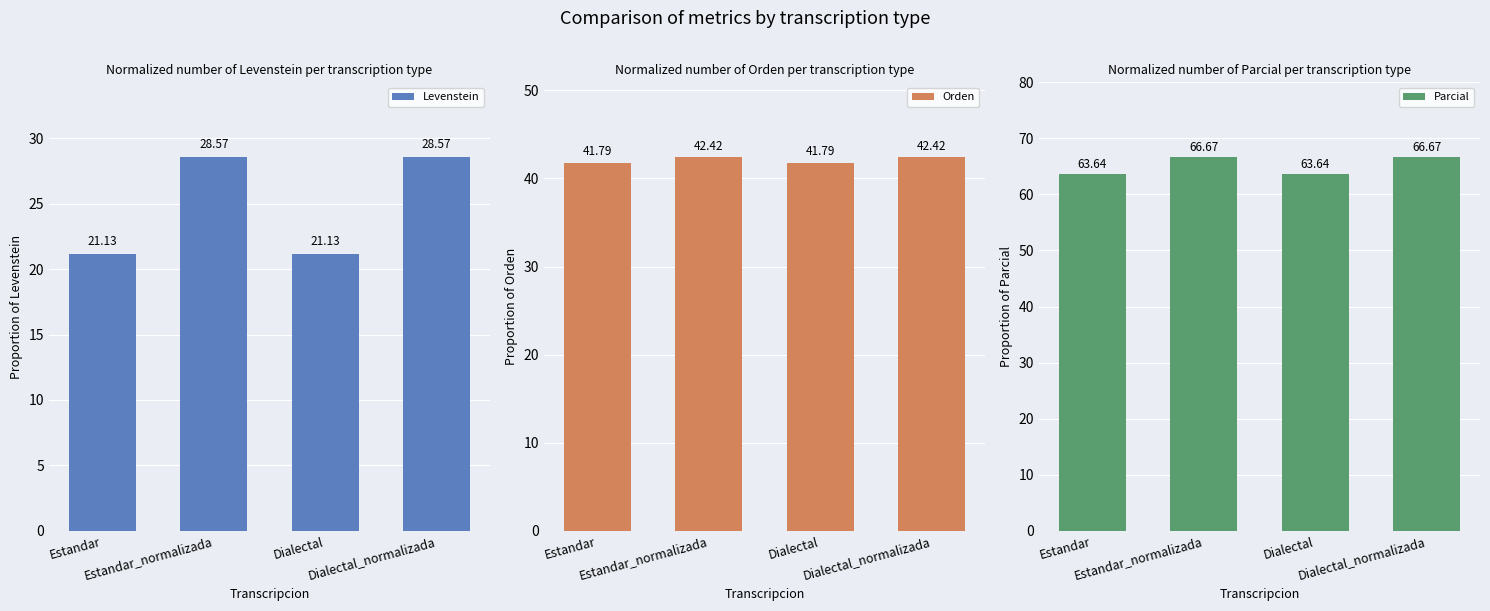

At which category is the sum across all series the highest?

Estandar_normalizada